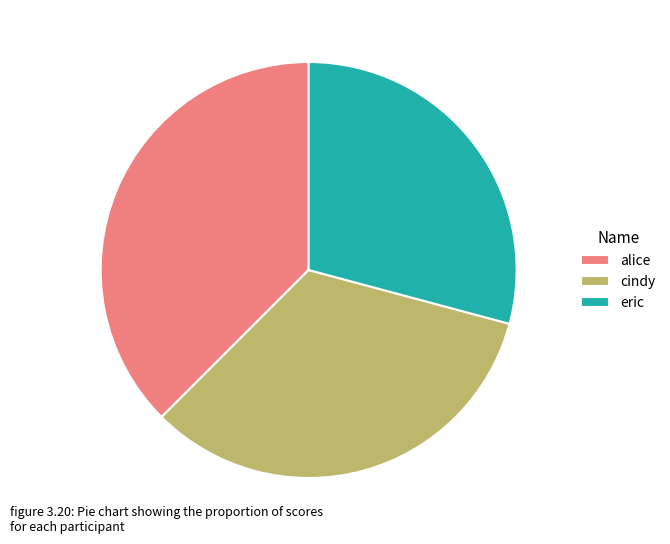

How many segments does this pie chart have?

3